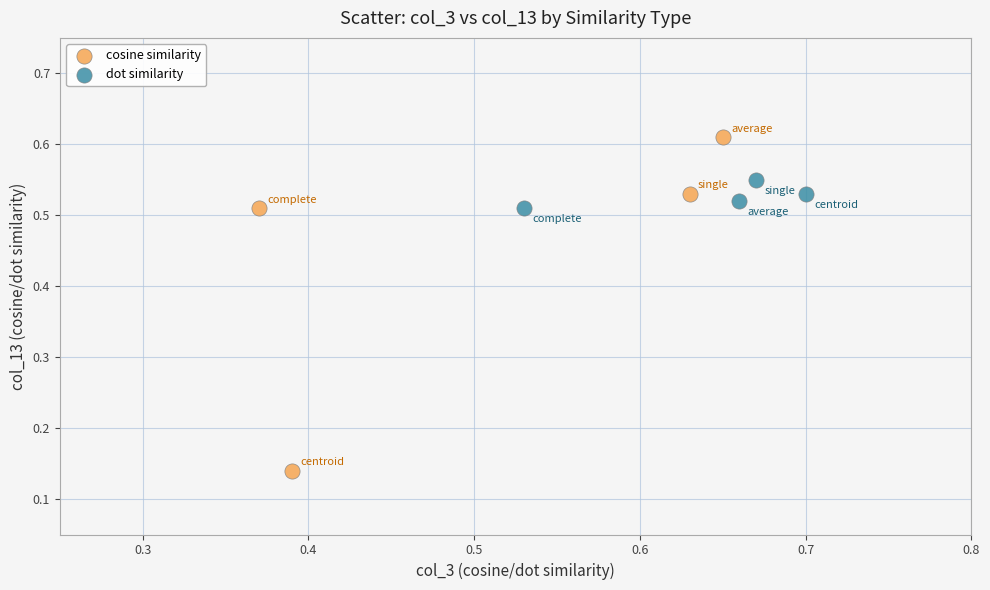

Which series reaches the minimum Y coordinate?

cosine similarity